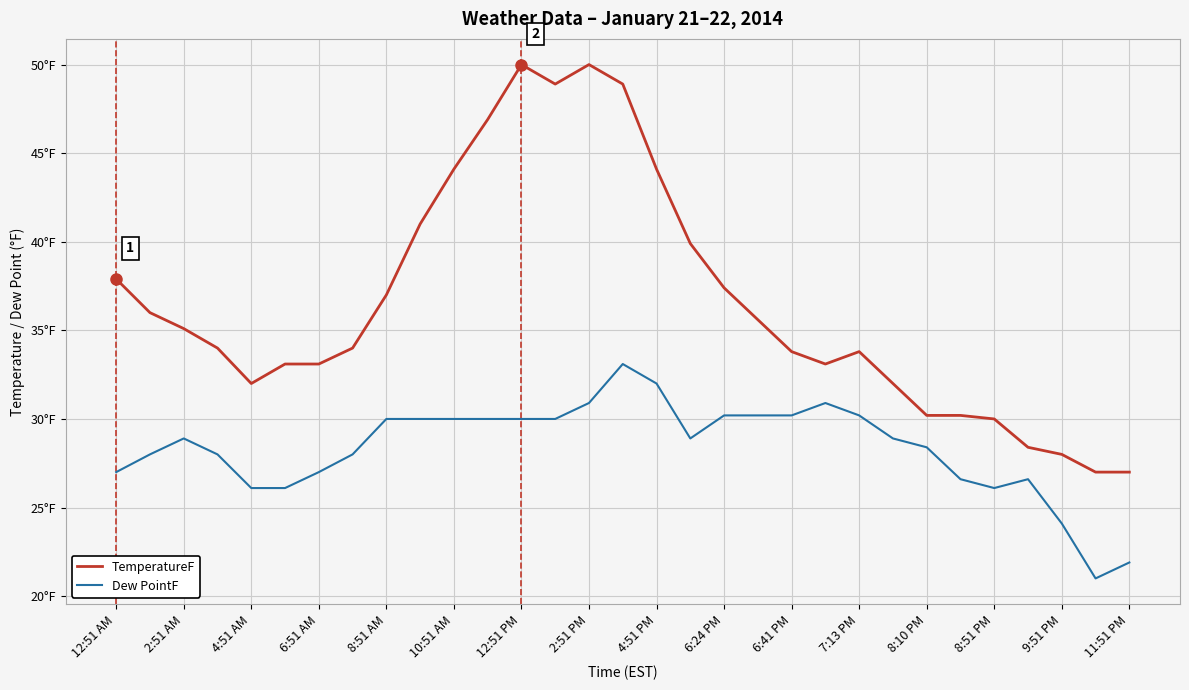

Does the chart have visible grid lines?

Yes